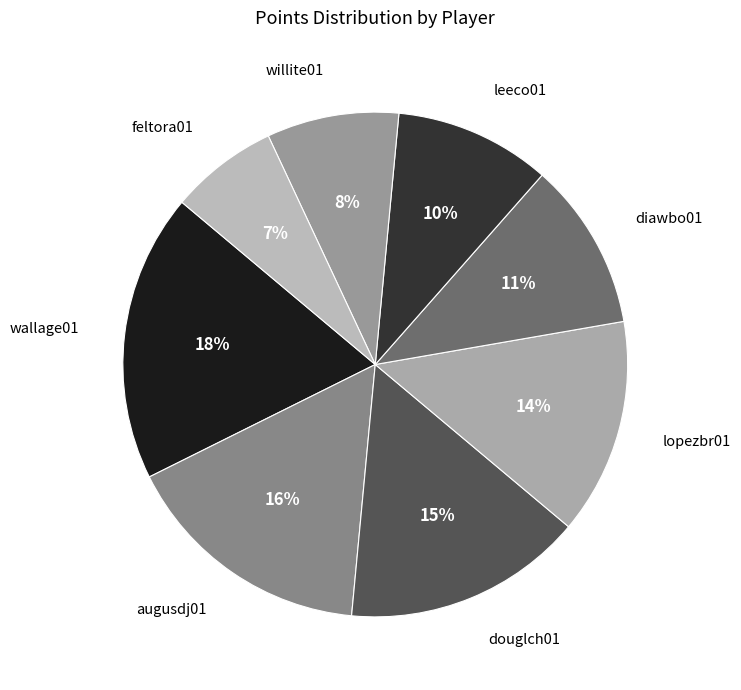

To the nearest percent, what is the difference between the feltora01 and lopezbr01 slice percentages?

7%